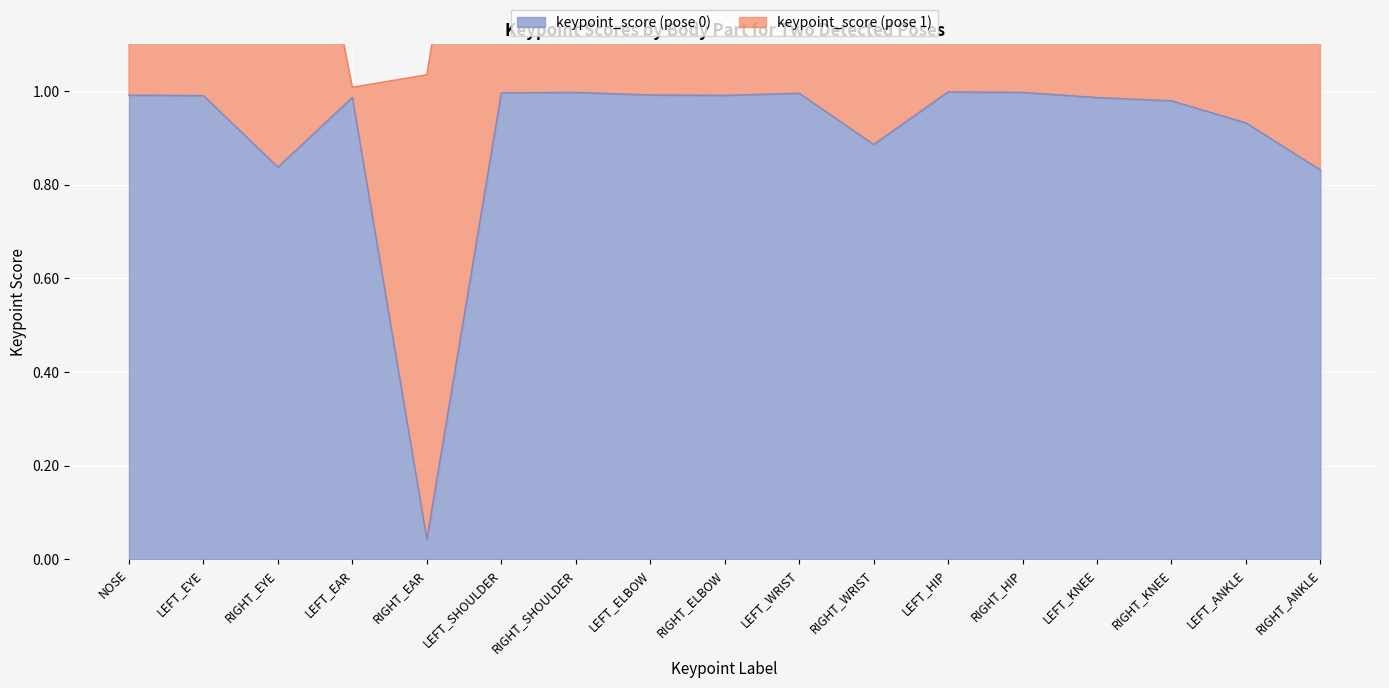

The keypoint_score (pose 0) series shows 1.4 at LEFT_ELBOW. True or false?

False